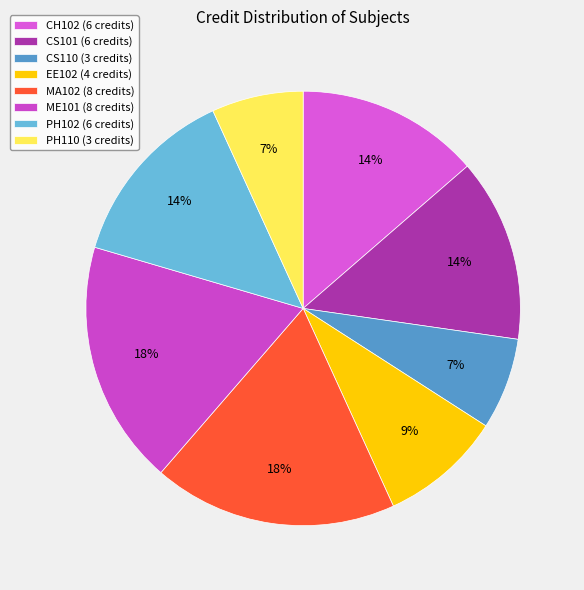

Which category has the biggest portion of the pie?

MA102